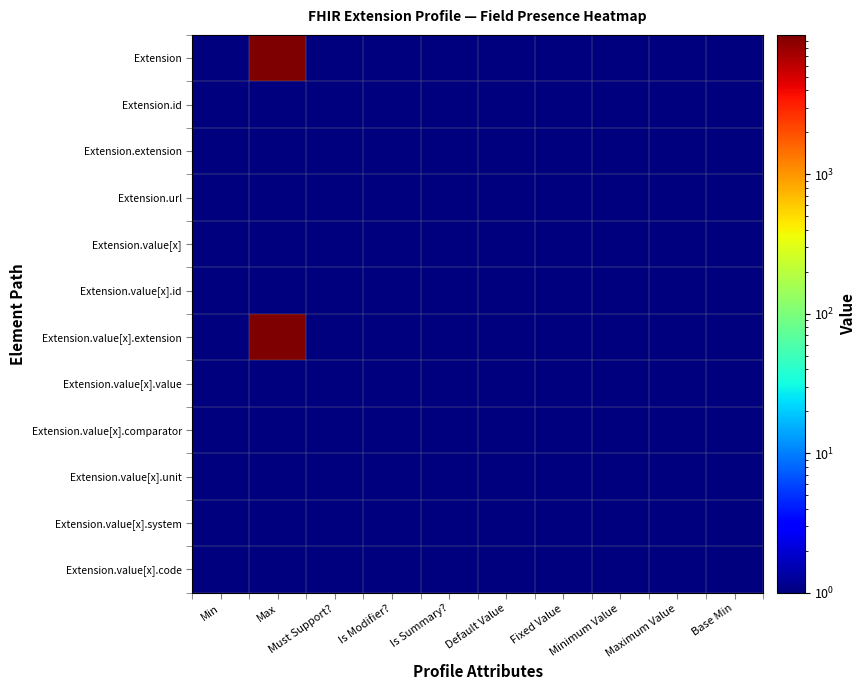

Which series has the largest total across all categories?

Extension